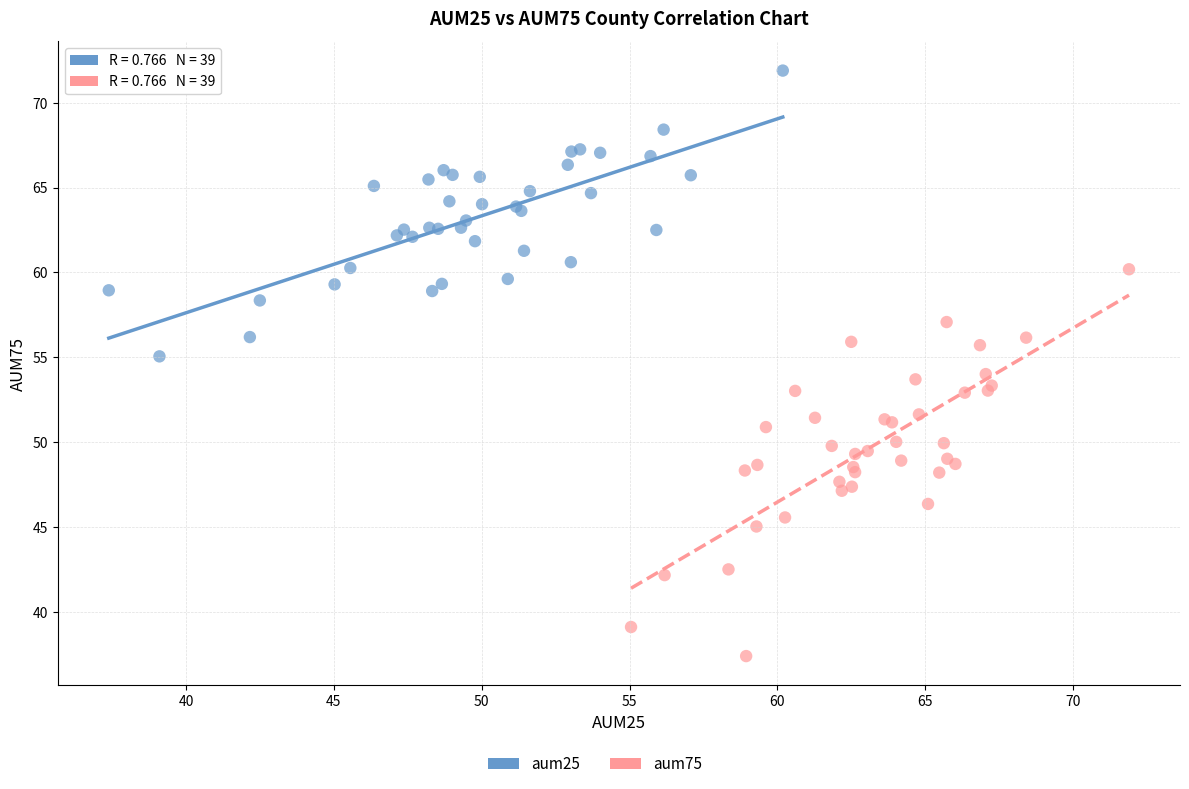

Which series reaches the maximum Y coordinate?

aum25